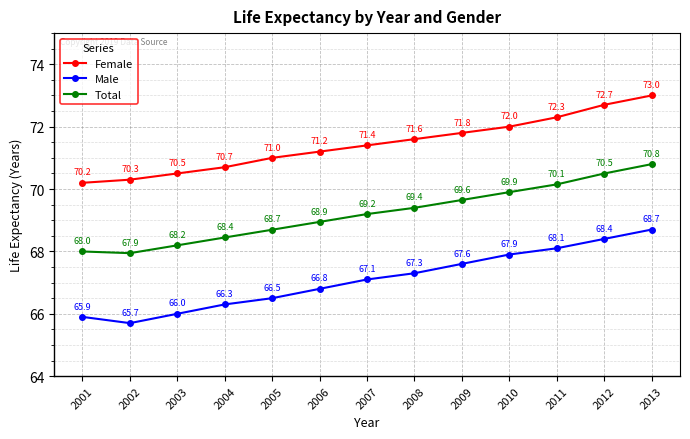

How many values in the Total series are below 69?

6